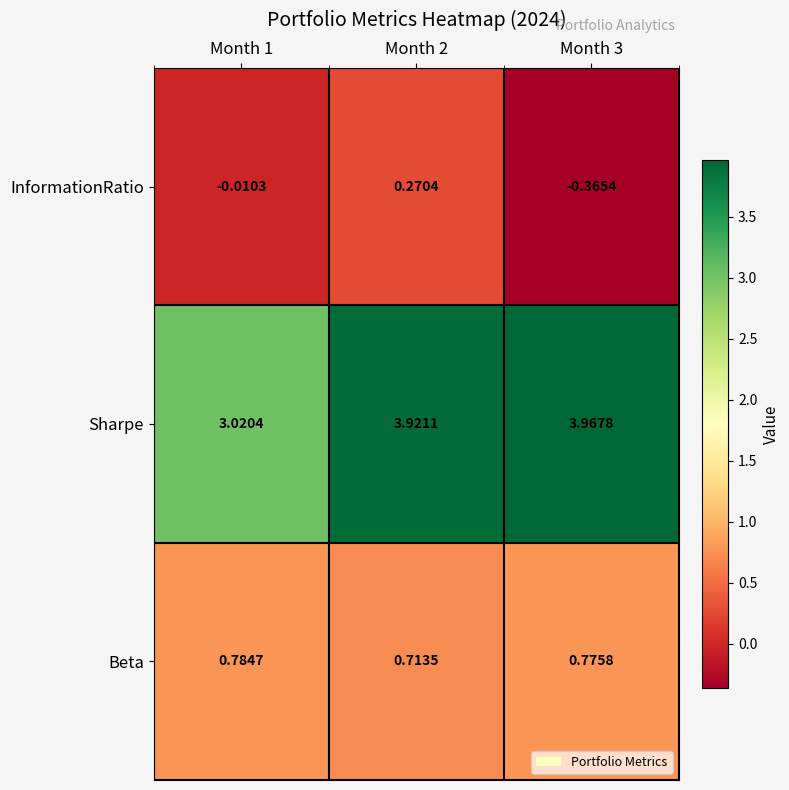

What is the spread (max minus min) of values at Month 3?

4.3